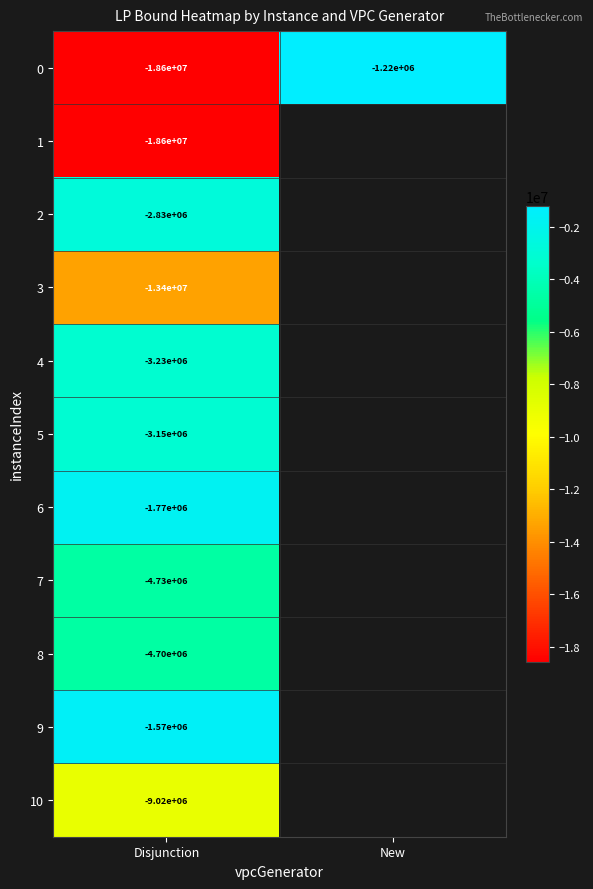

Is the value of 10 at Disjunction greater than the value of 8 at Disjunction?

No